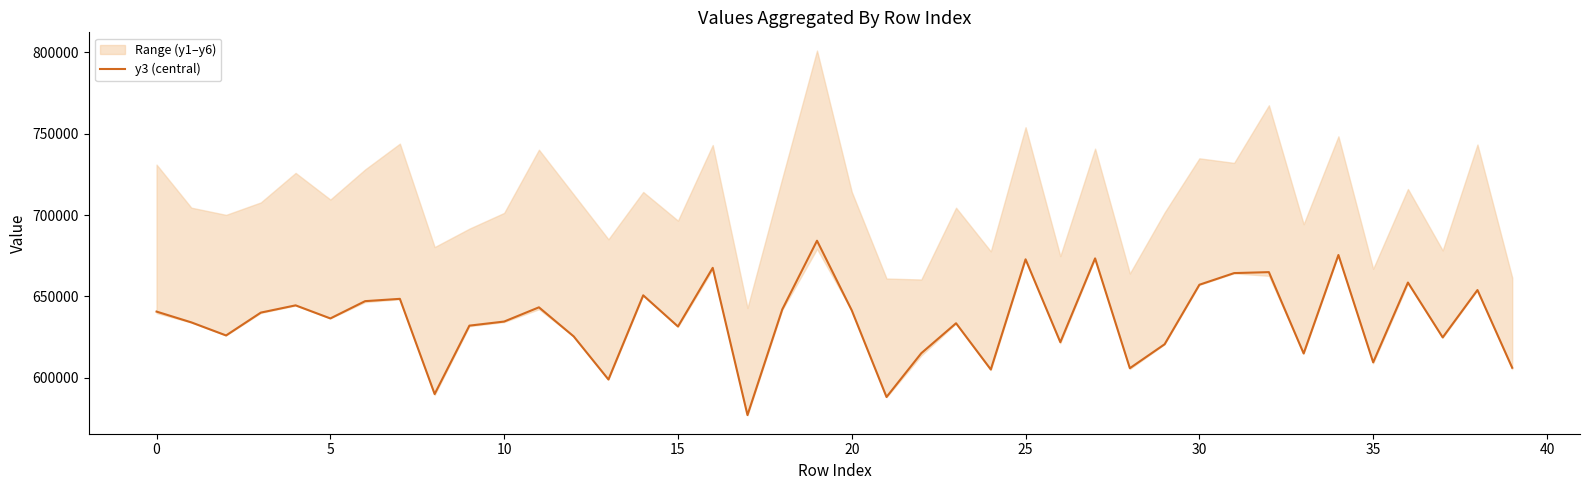

How many values are below 636441?

20